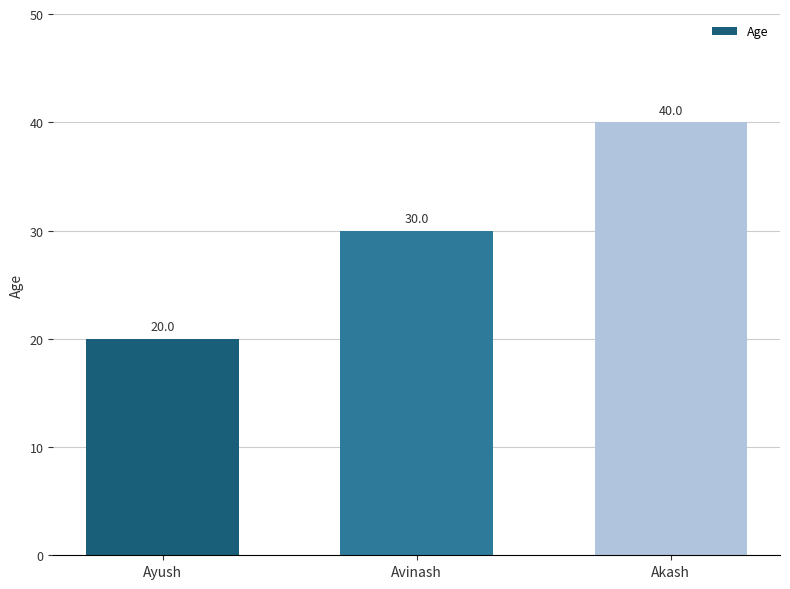

How many values are below 30?

1